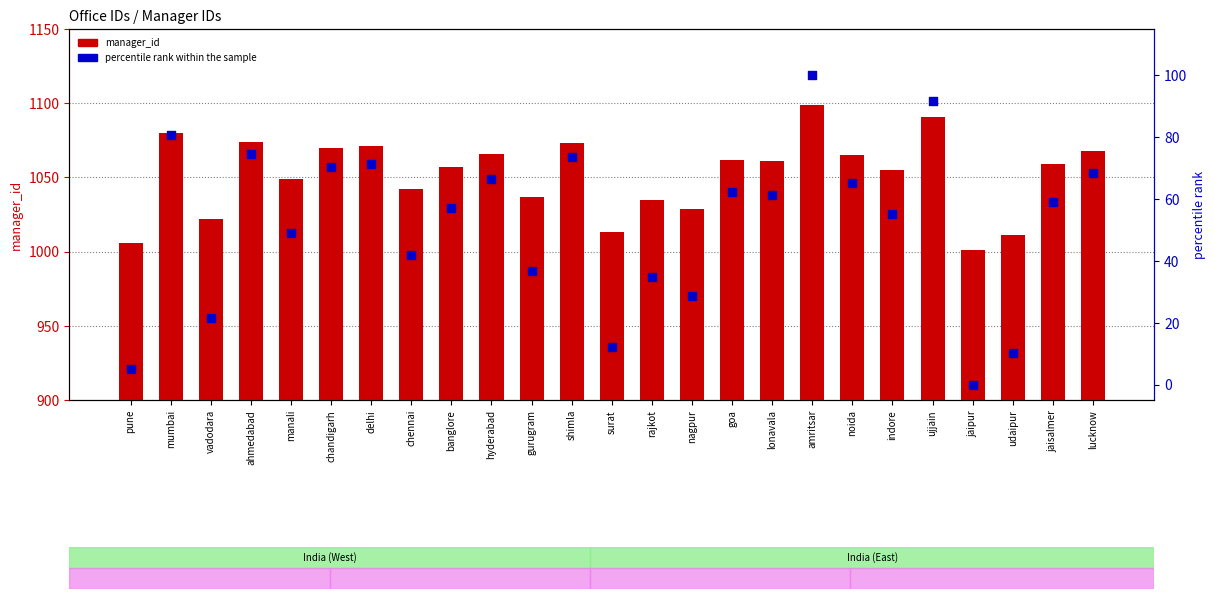

At how many categories does at least one series exceed 168?

25